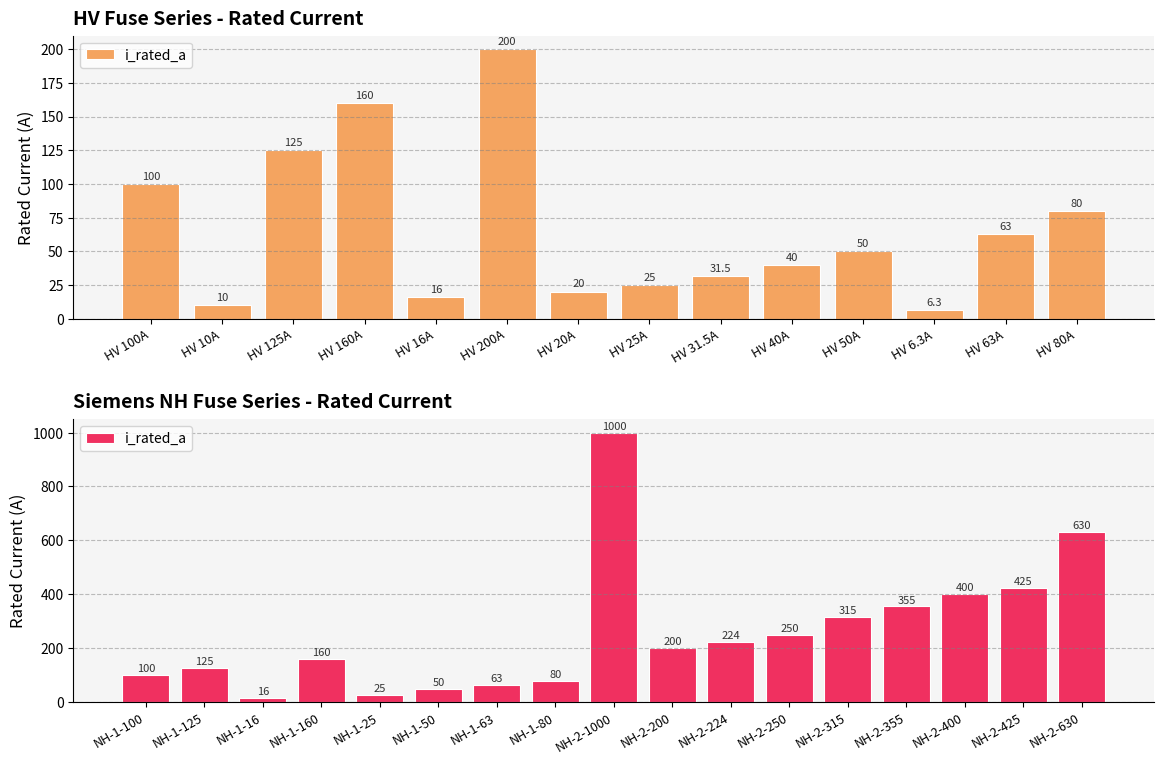

What is the difference between the maximum and second lowest values?

975